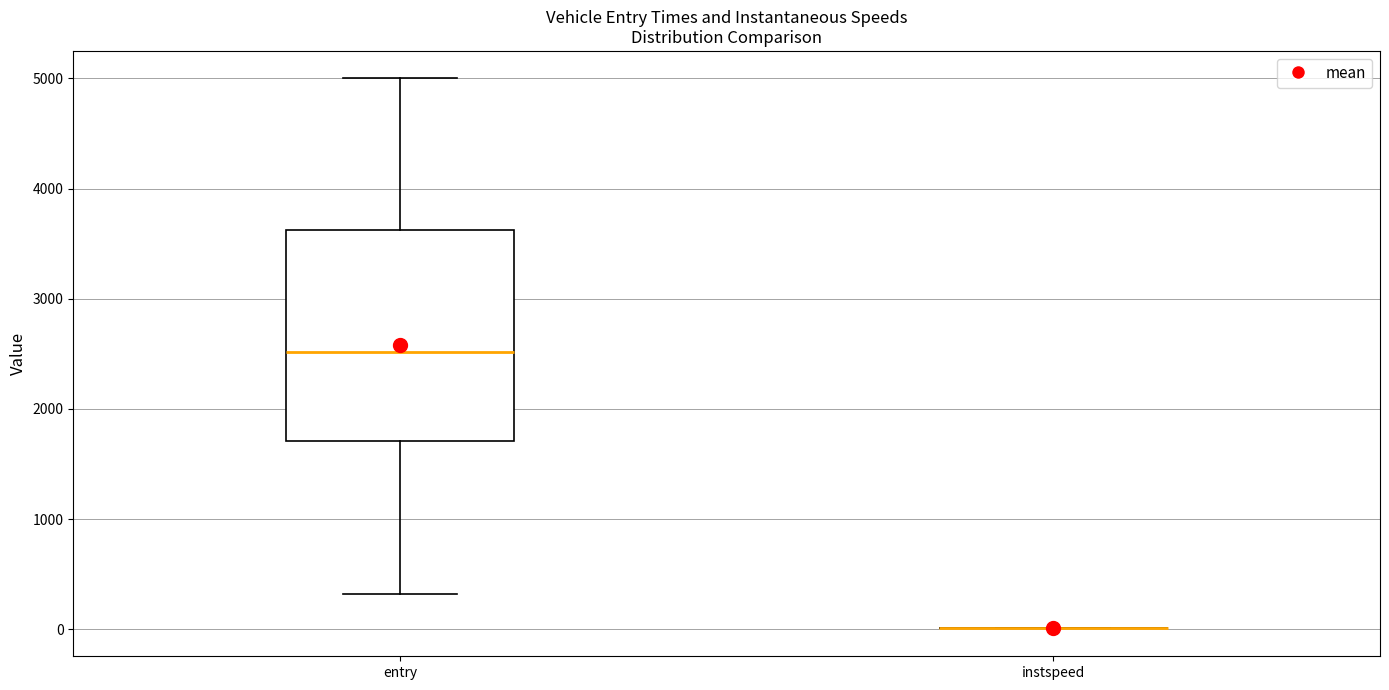

Where does the lower whisker of the box for entry end on the y-axis? The values are not printed on the chart, so give them approximately, as read against the axis.

300